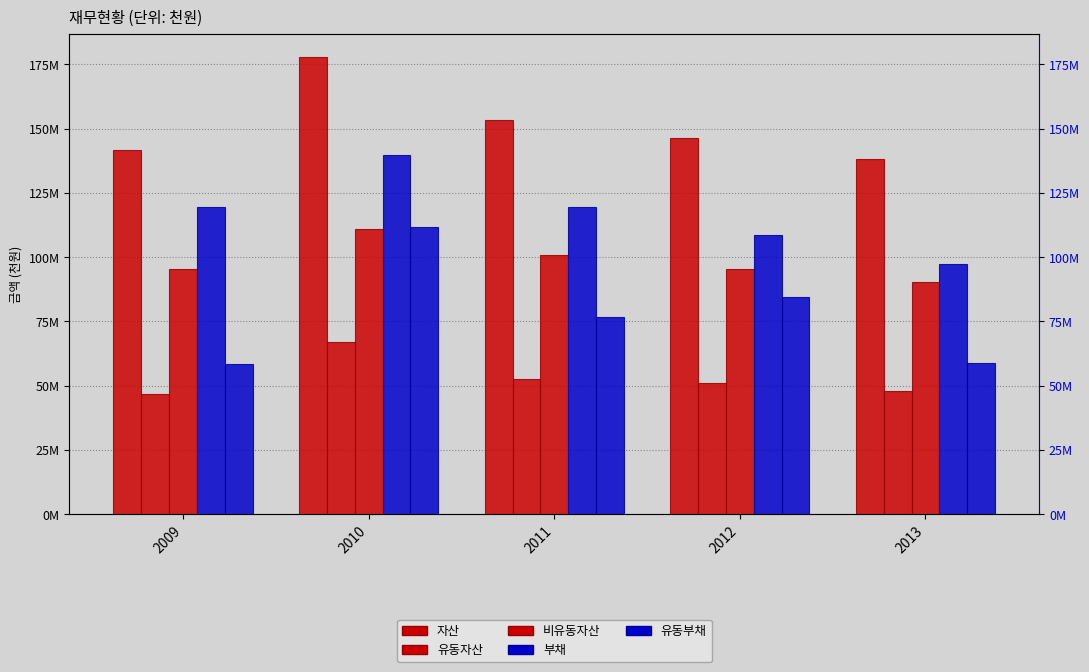

What is the highest value of the 비유동자산 series?

110853341